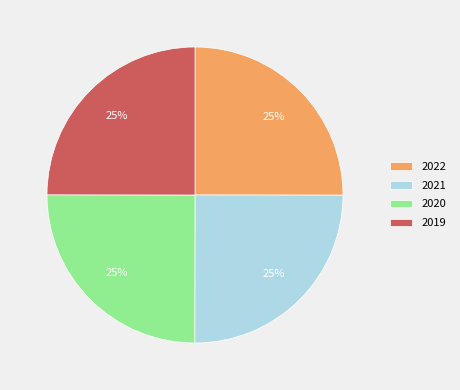

Approximately how many times larger is the value at 2020 compared to 2022?

1.0